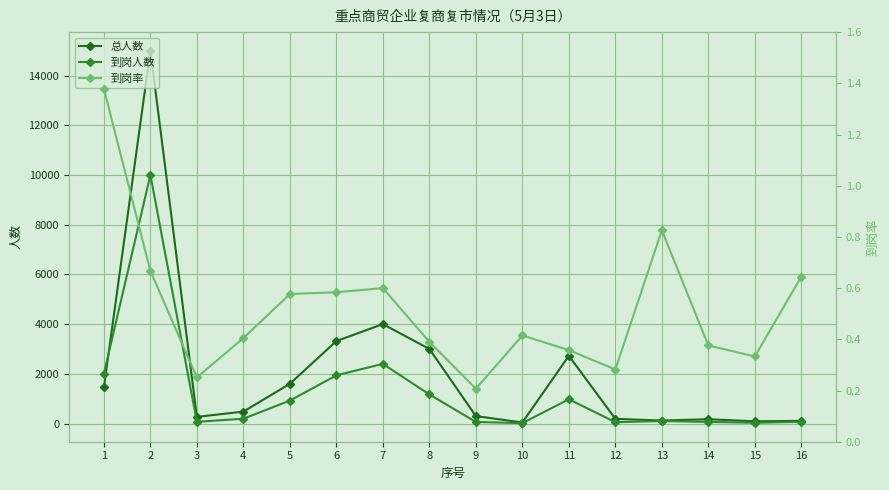

Reading left to right, what are all the values shown in this chart?

总人数: 1457.0	15000.0	267.0	479.0	1600.0	3318.0	4000.0	3000.0	300.0	41.0	2726.0	188.0	121.0	173.0	90.0	107.0
到岗人数: 2007.0	10000.0	67.0	194.0	923.0	1938.0	2400.0	1171.0	62.0	17.0	976.0	53.0	100.0	65.0	30.0	69.0
到岗率: 1.4	0.7	0.3	0.4	0.6	0.6	0.6	0.4	0.2	0.4	0.4	0.3	0.8	0.4	0.3	0.6